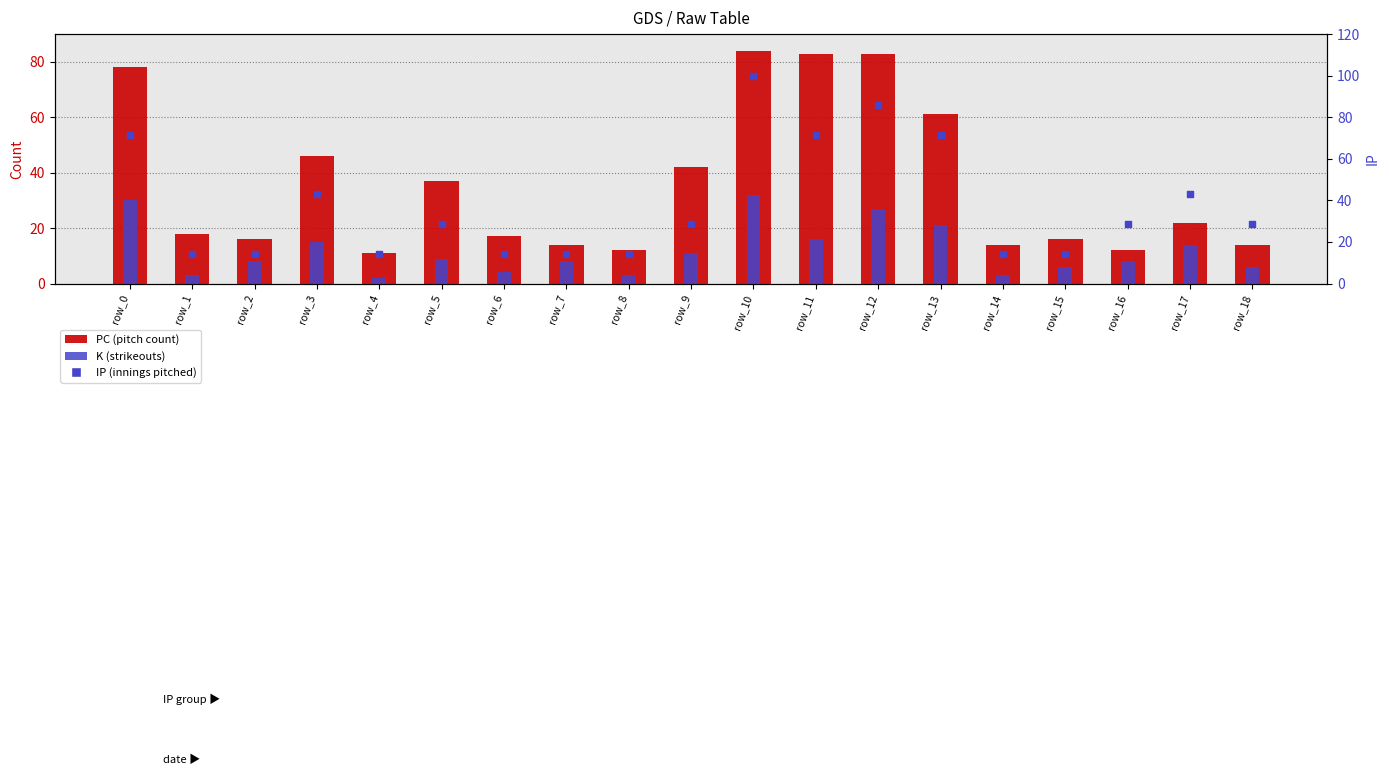

What is the total value across all series at row_18?

48.6